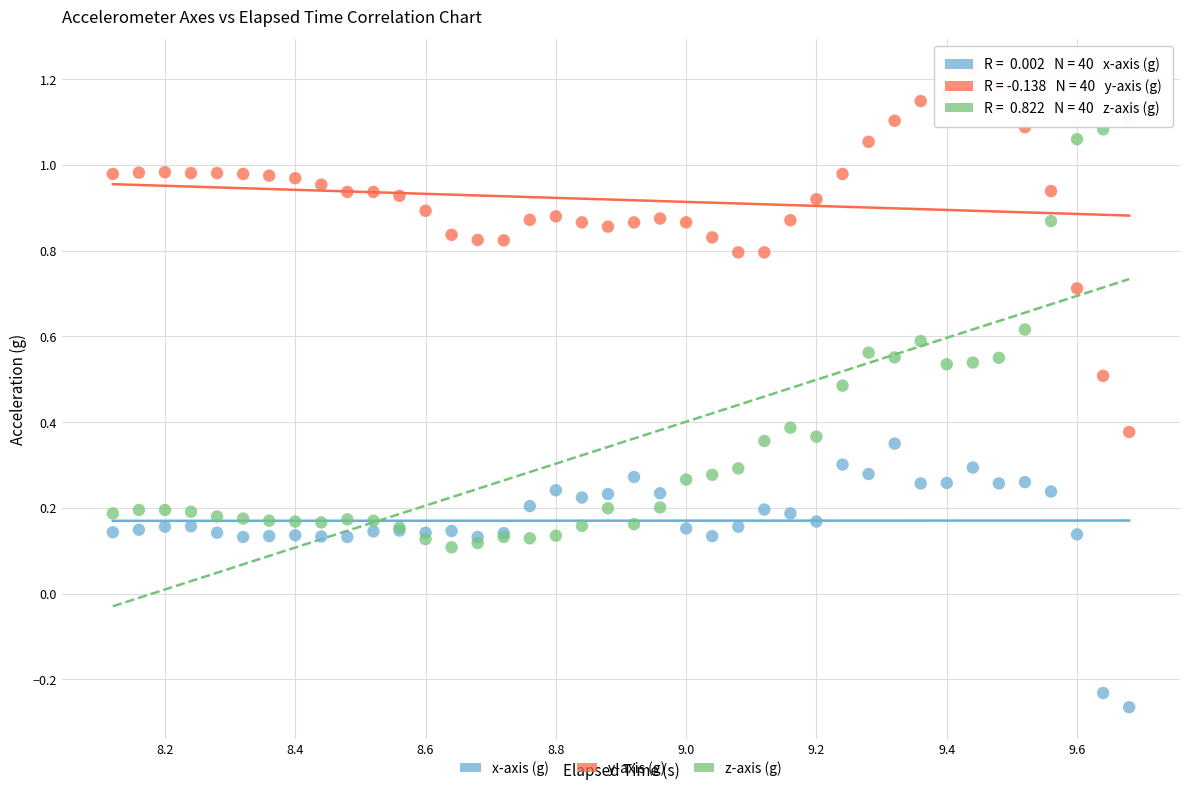

Which series contains the highest Y value?

y-axis (g)